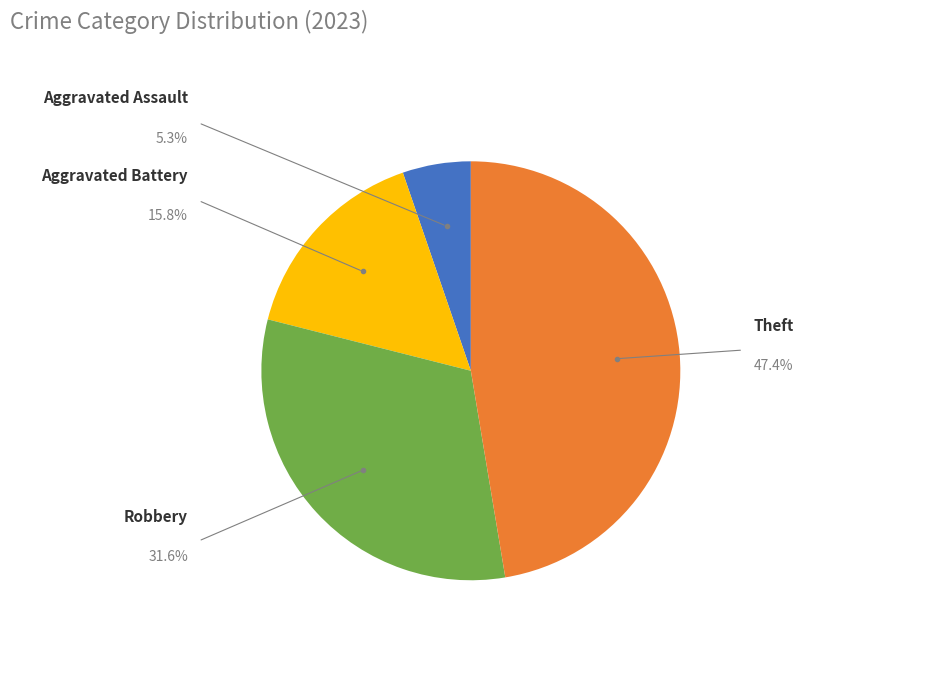

Does any single category account for the majority?

No